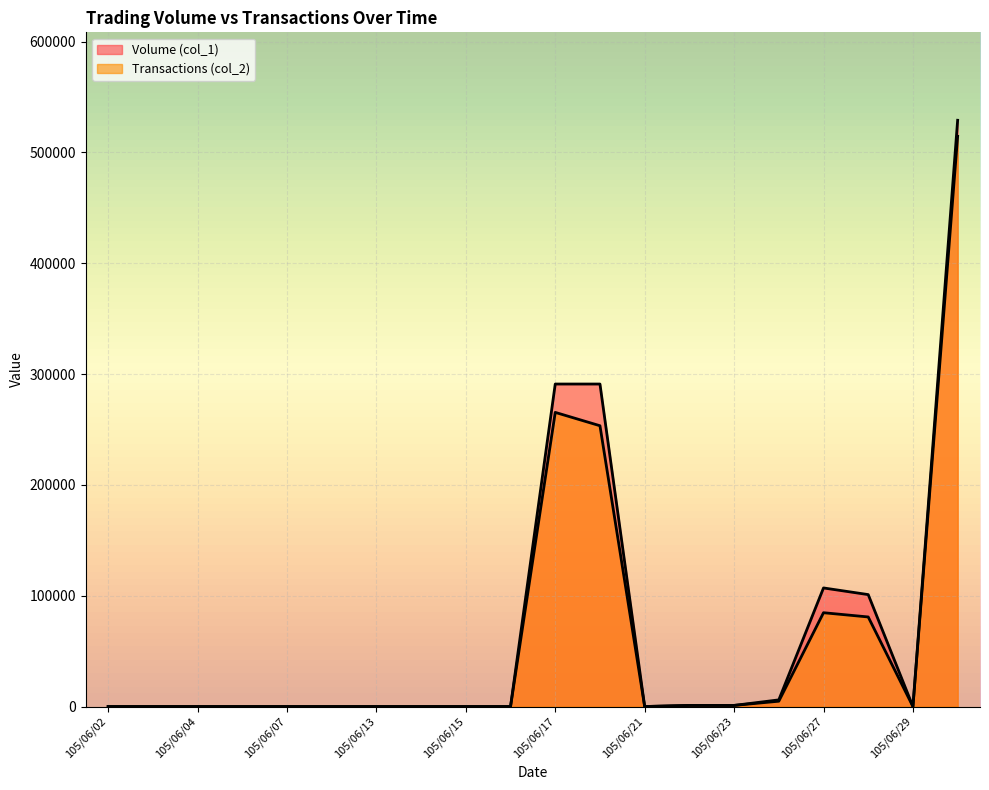

What is the average value of the Volume (col_1) series?

66350